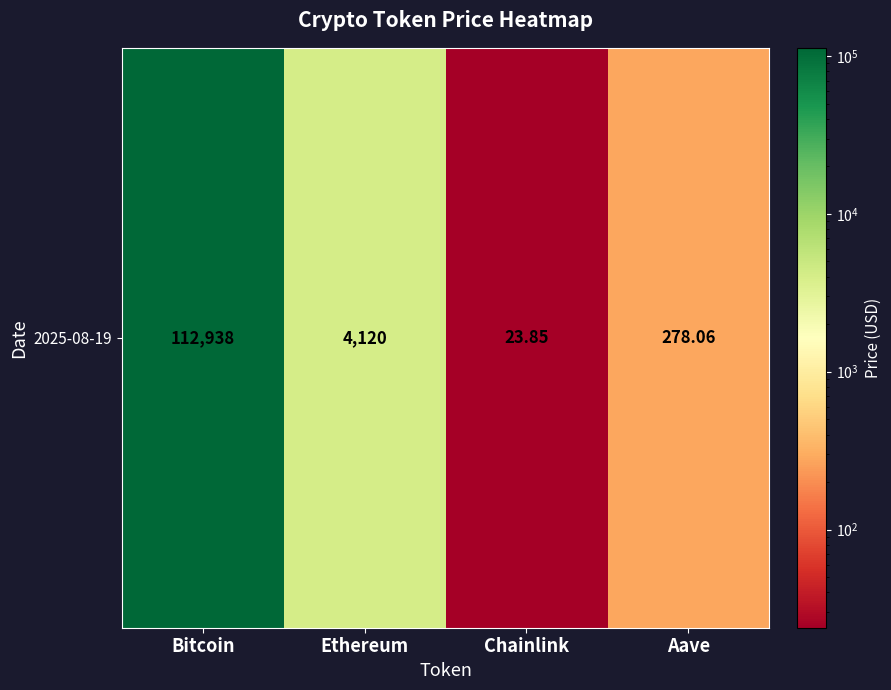

What is the ratio of the value at Ethereum to the value at Aave?

14.8